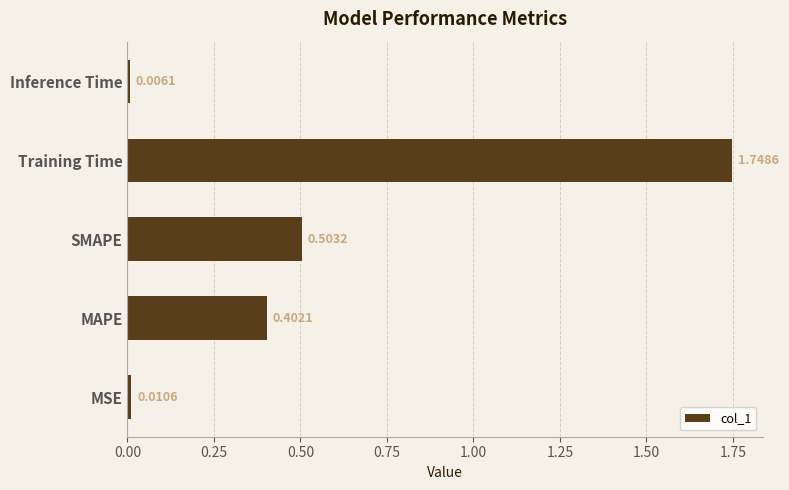

Where is the data nearest to the value 0?

Inference Time